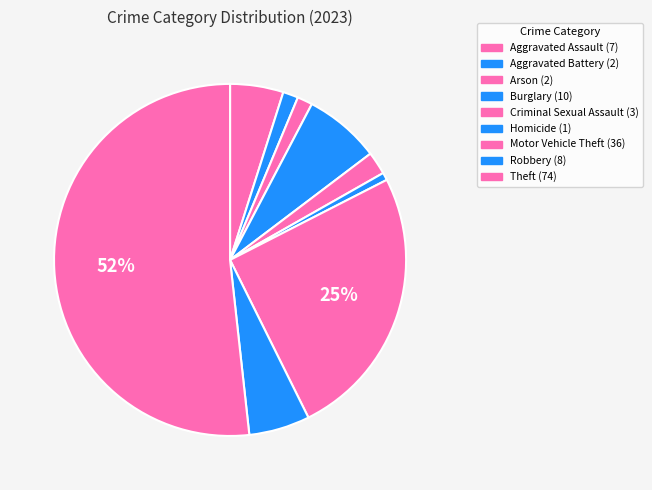

To the nearest percent, what portion does Robbery represent?

6%